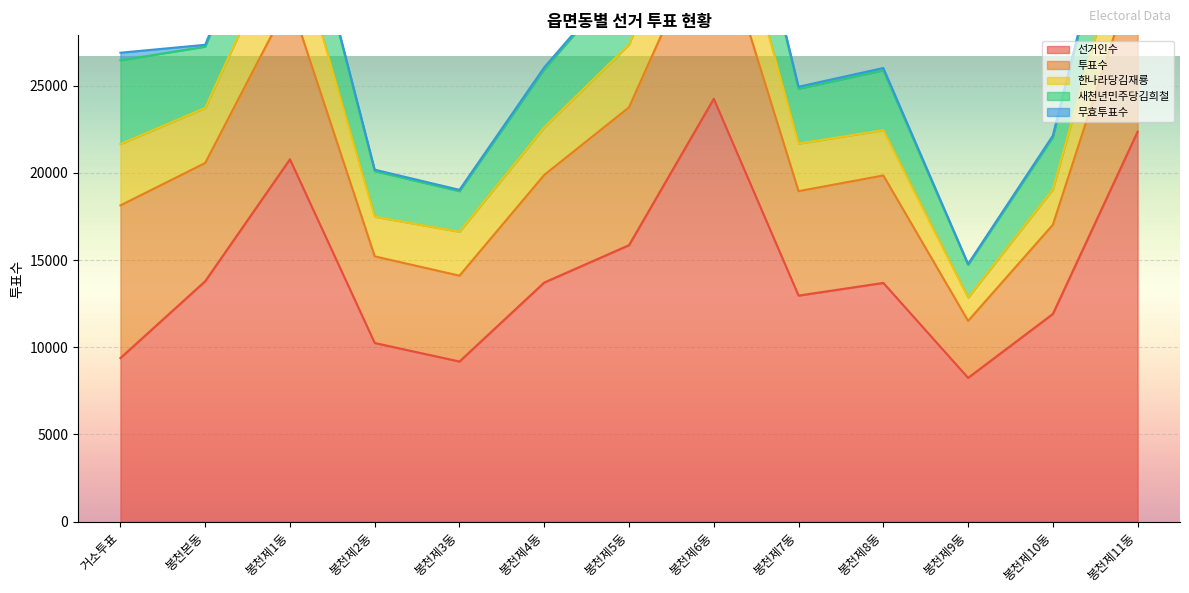

At which label does 선거인수 reach its peak?

봉천제6동